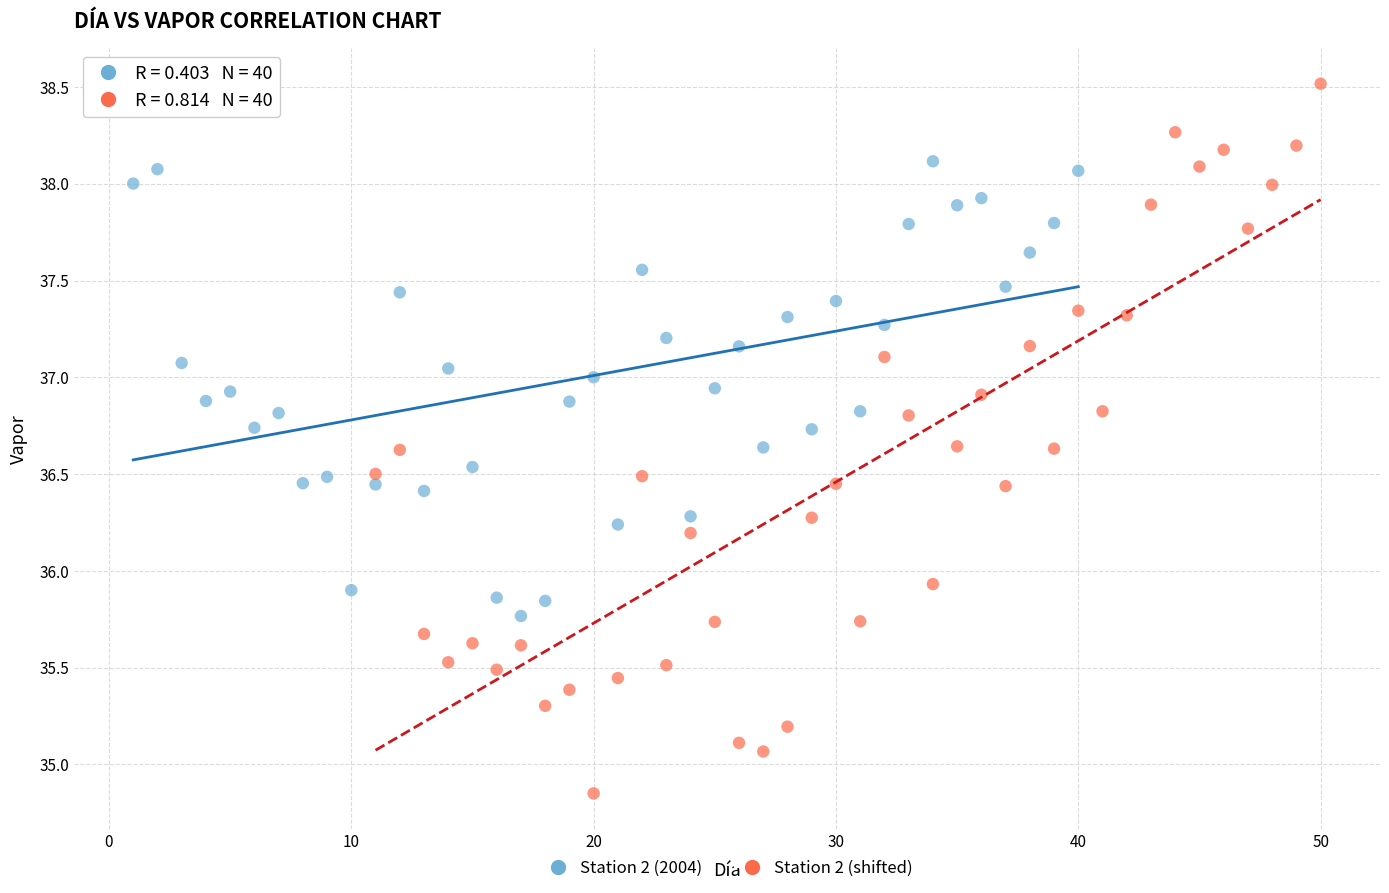

Which series contains the lowest Y value?

Station 2 (shifted)